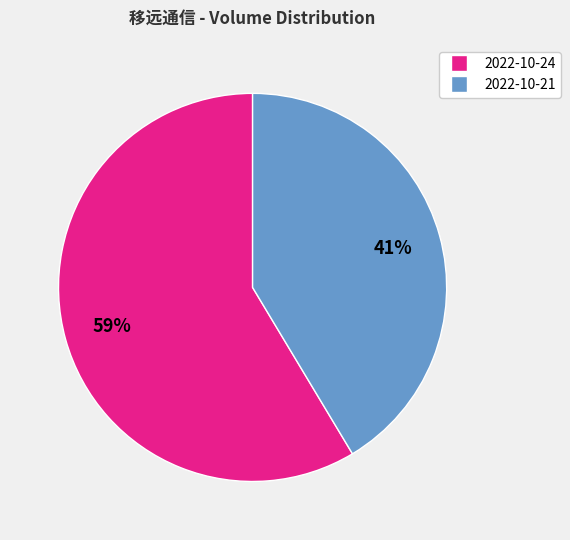

Between 2022-10-21 and 2022-10-24, which is larger?

2022-10-24